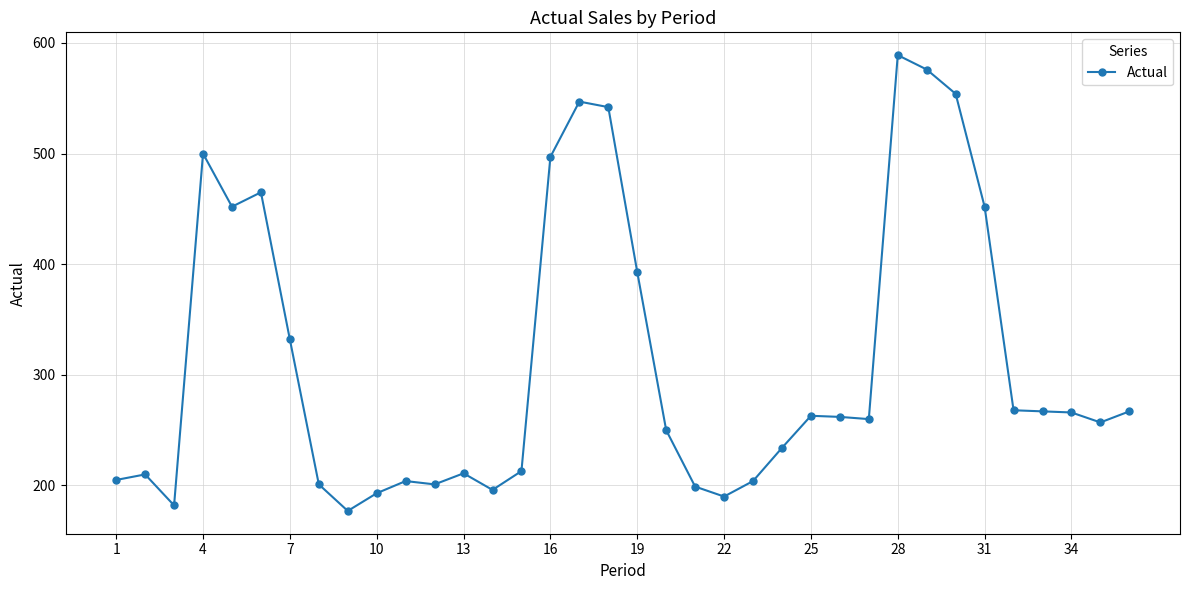

What is the minimum value shown in the chart?

177